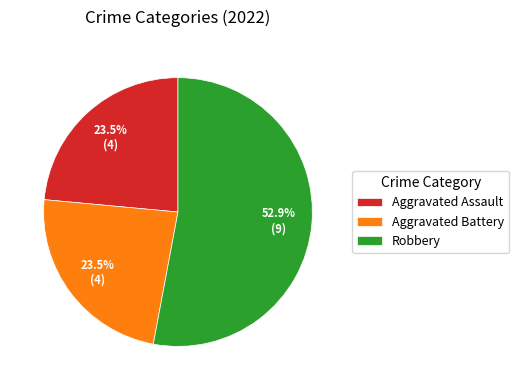

What portion of the pie excludes Aggravated Assault?

76.5%